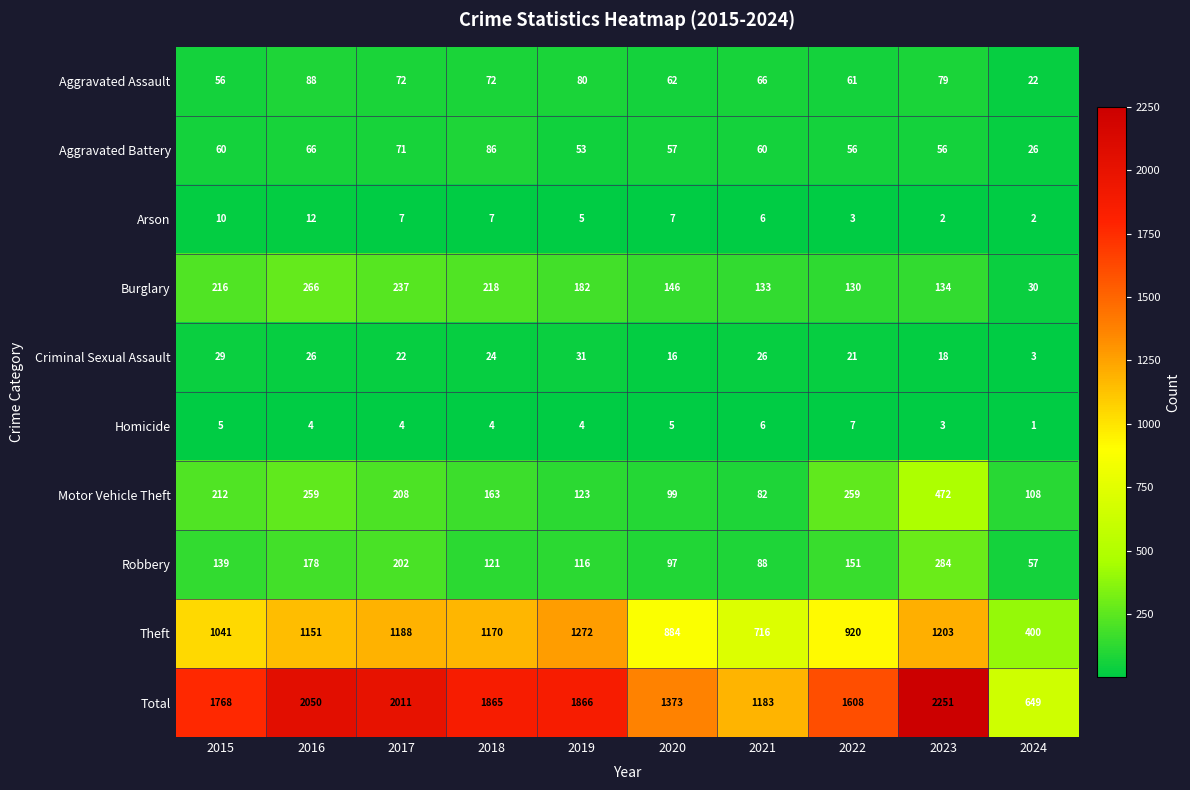

Which category has the highest value across all series?

2023